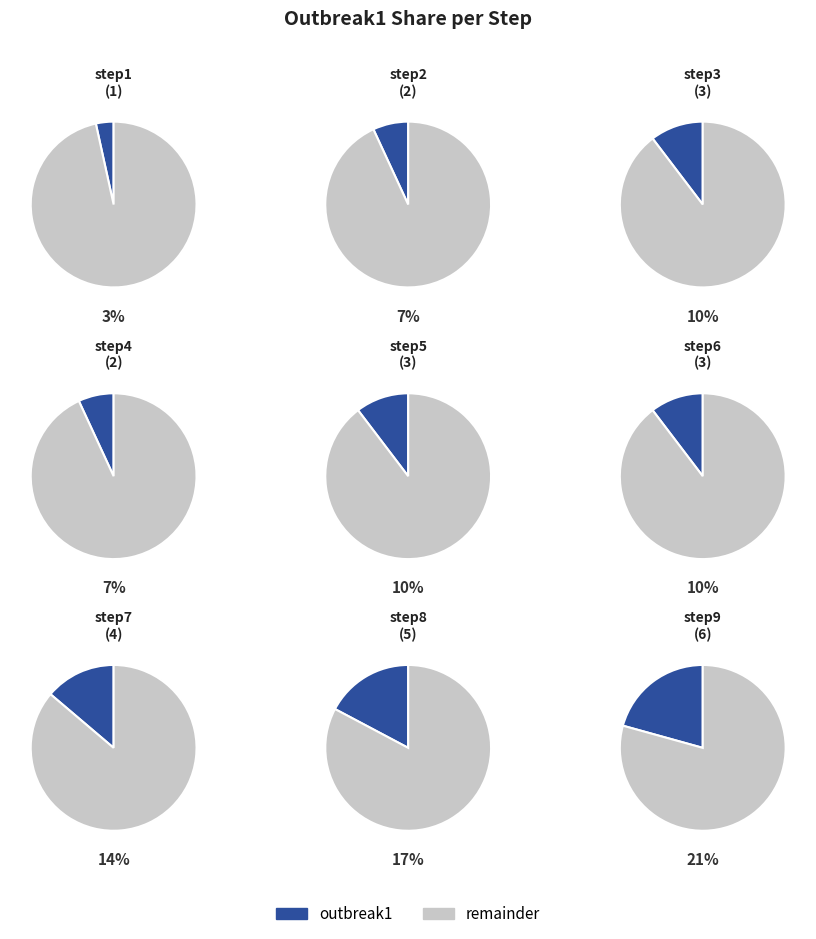

Rank the categories by value from highest to lowest.

step9, step8, step7, step3, step5, step6, step2, step4, step1